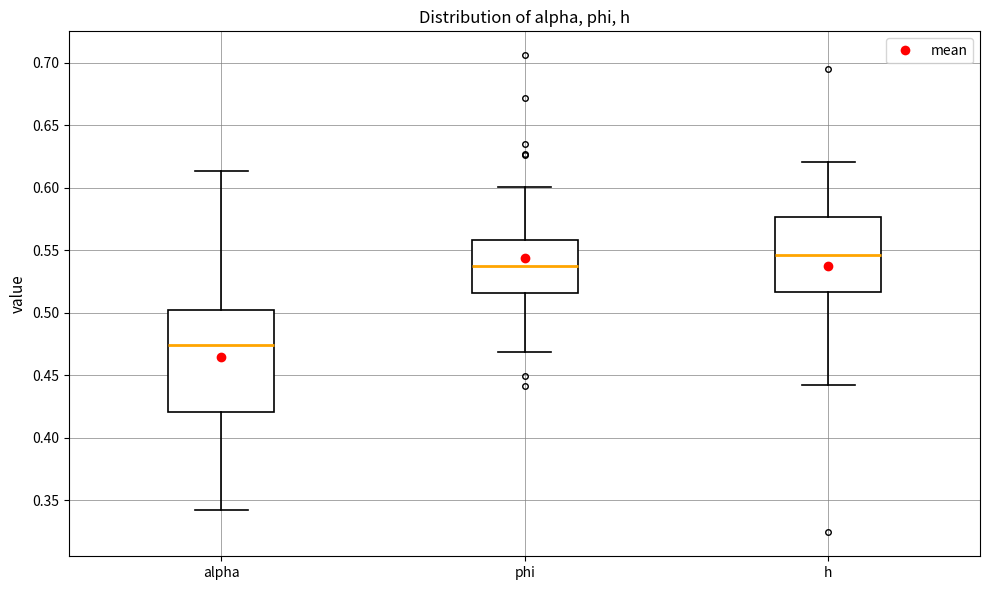

Reading left to right, transcribe this box plot: for each box, give where its median line is, the range the box spans, and where its two whiskers end, as read against the y-axis. The values are not printed on the chart, so give them approximately, as read against the axis.

alpha: median 0.475, box 0.420 to 0.500, whiskers 0.340 to 0.615
phi: median 0.535, box 0.515 to 0.560, whiskers 0.470 to 0.600
h: median 0.545, box 0.515 to 0.575, whiskers 0.440 to 0.620